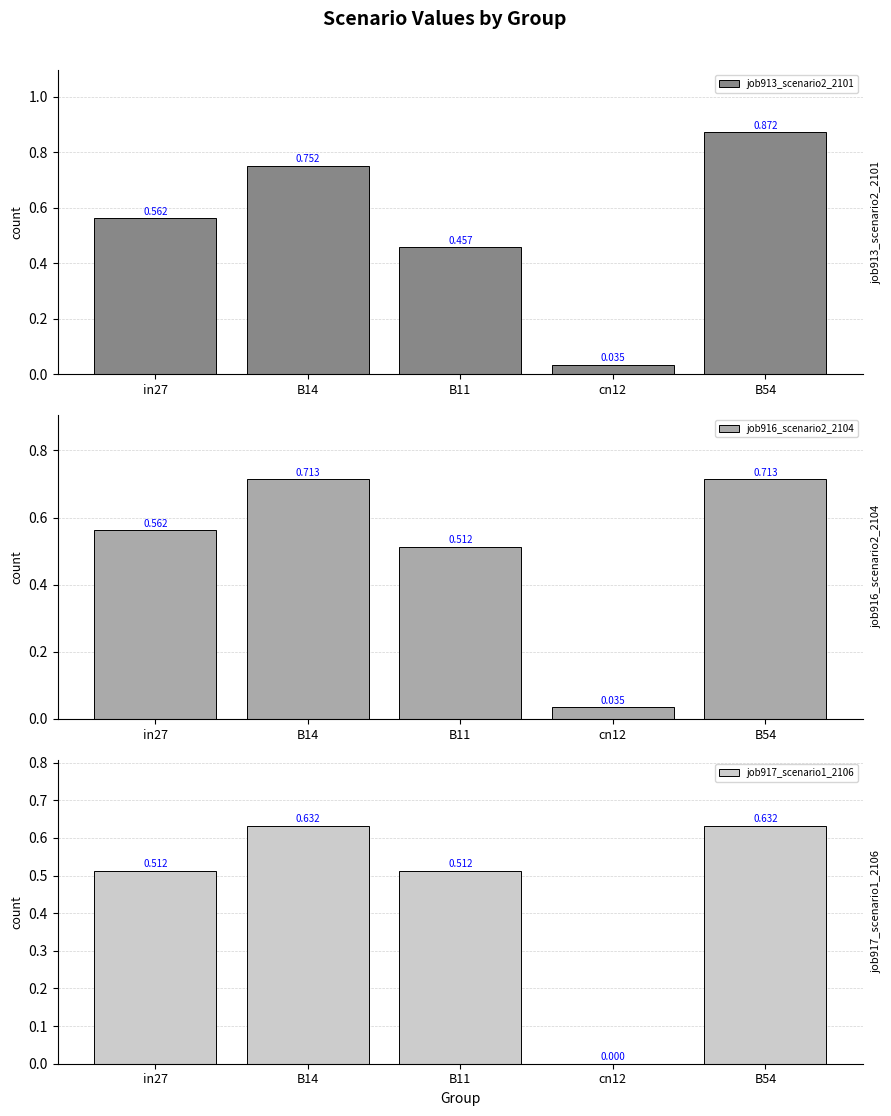

Reading right to left, transcribe all the data shown in this chart.

job913_scenario2_2101: 0.9	0.0	0.5	0.8	0.6
job916_scenario2_2104: 0.7	0.0	0.5	0.7	0.6
job917_scenario1_2106: 0.6	0.0	0.5	0.6	0.5